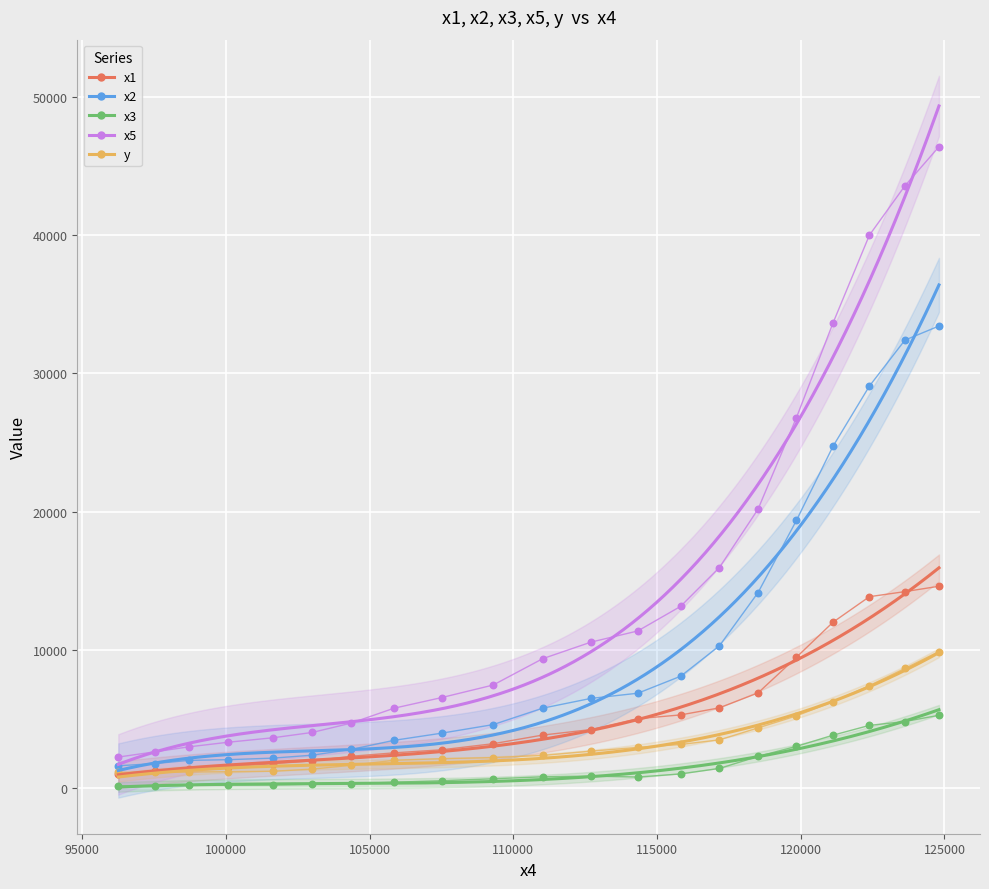

Which series has the largest total across all categories?

x5